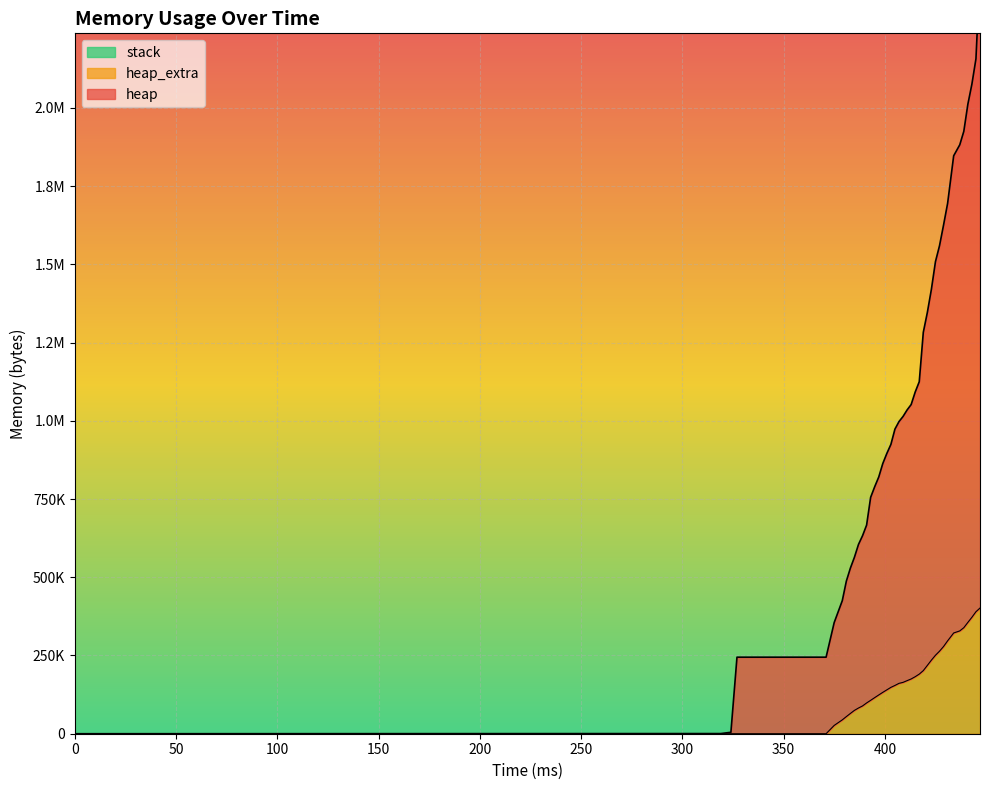

List the labels in order of heap value, largest first.

447, 445, 443, 441, 439, 437, 434, 431, 429, 427, 425, 423, 421, 419, 417, 415, 413, 411, 409, 407, 405, 403, 401, 399, 397, 395, 393, 391, 389, 387, 385, 383, 381, 379, 375, 371, 327, 324, 319, 0